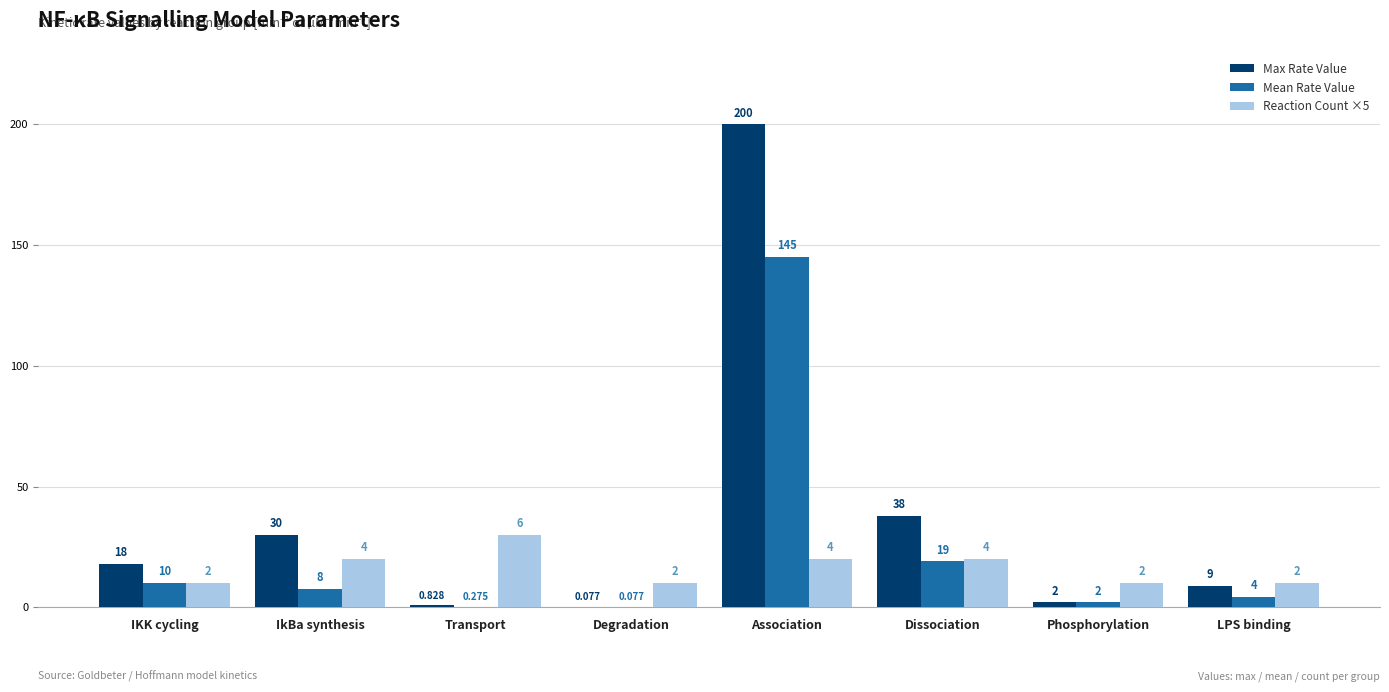

Between Transport and Dissociation, which series saw the biggest shift?

Max Rate Value